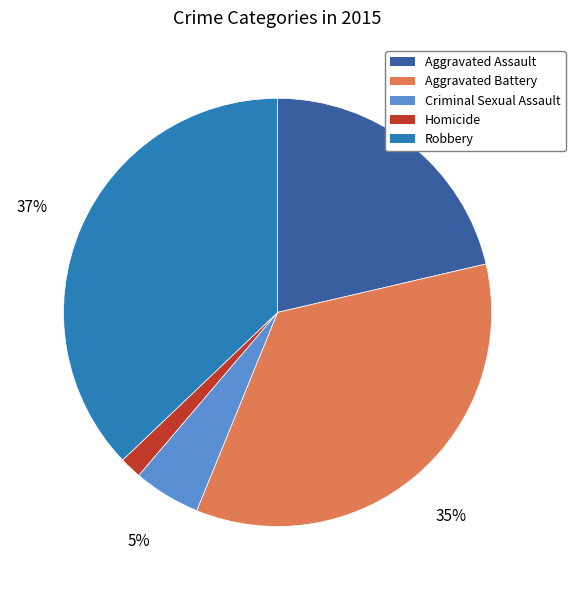

Does any single category account for the majority?

No